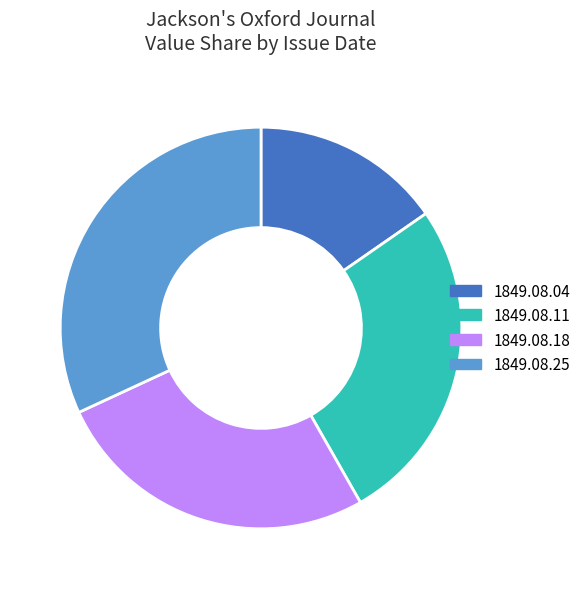

Which category has the biggest portion of the pie?

1849.08.25